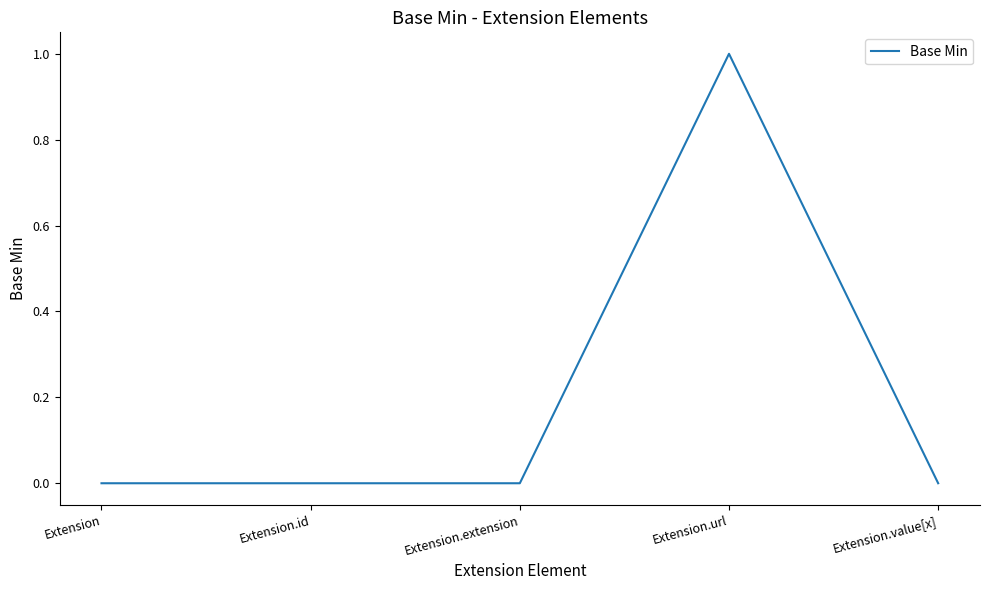

Reading right to left, list all the values displayed in this chart.

0	1	0	0	0